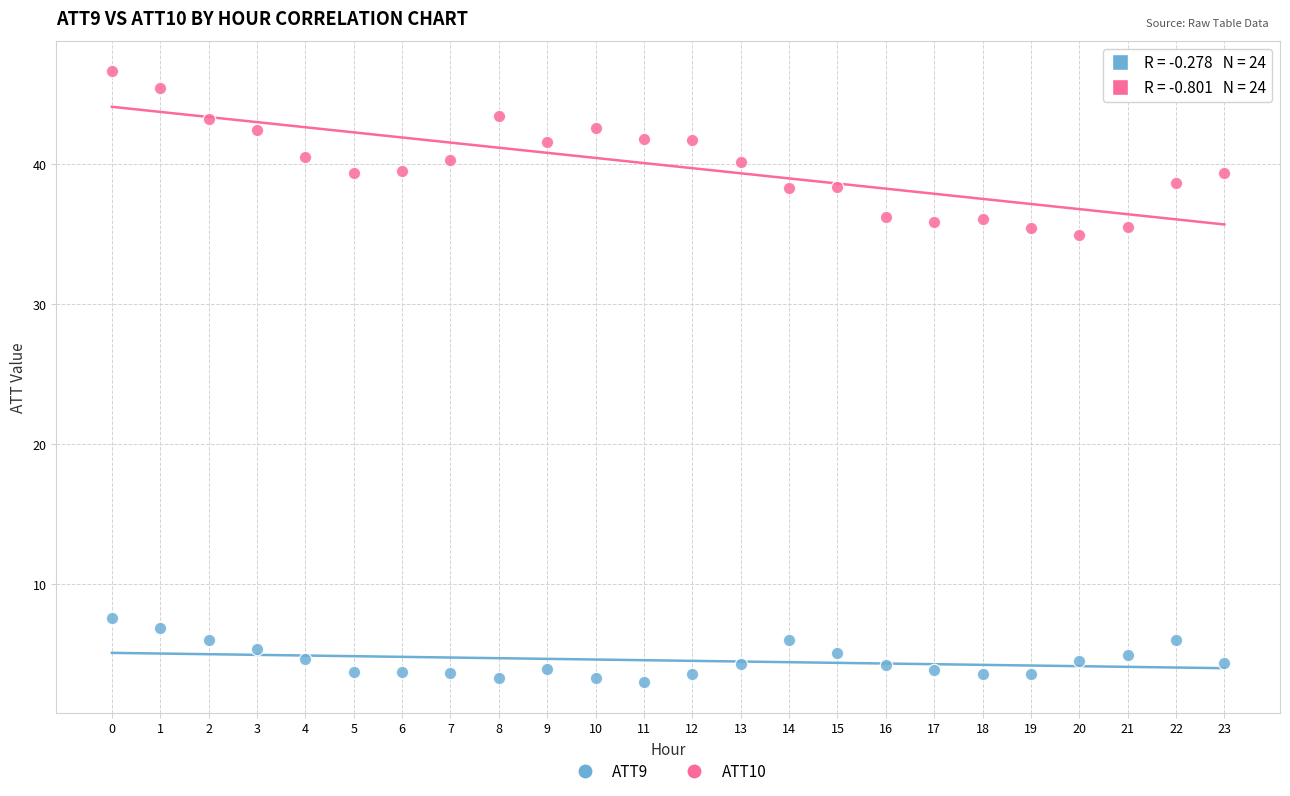

Which series has the largest Y range (max minus min)?

ATT10